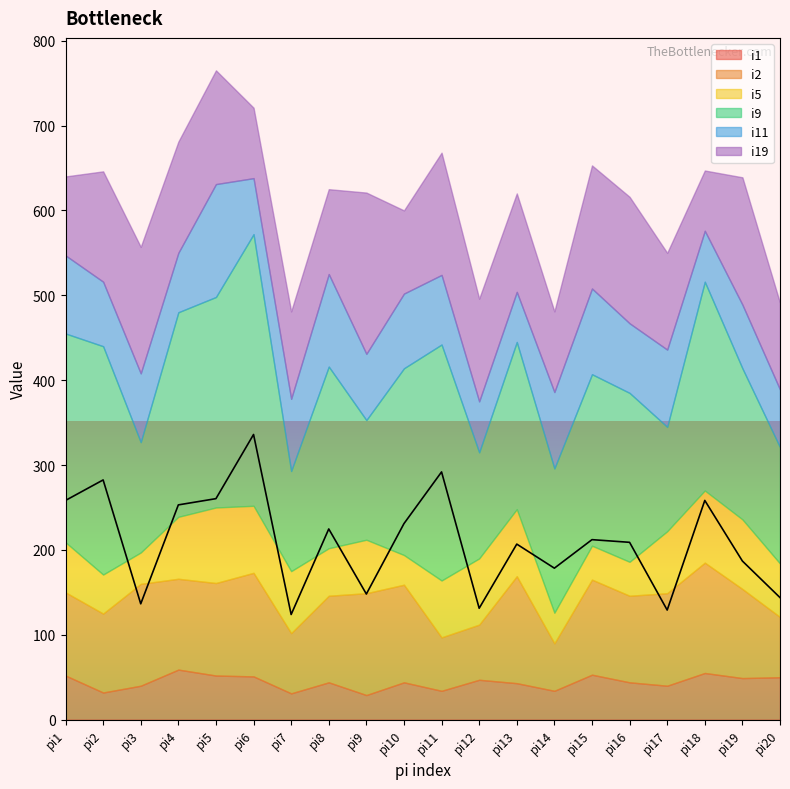

At which category is the sum across all series the highest?

pi5